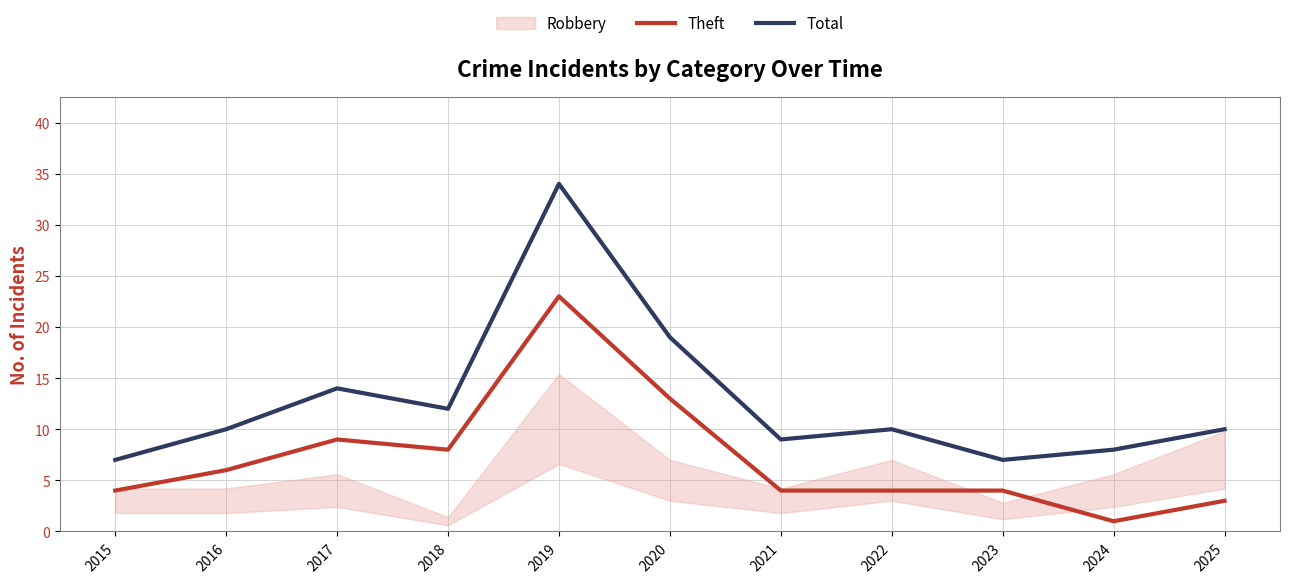

What is the value of the Theft point at the 3rd from the left?

9